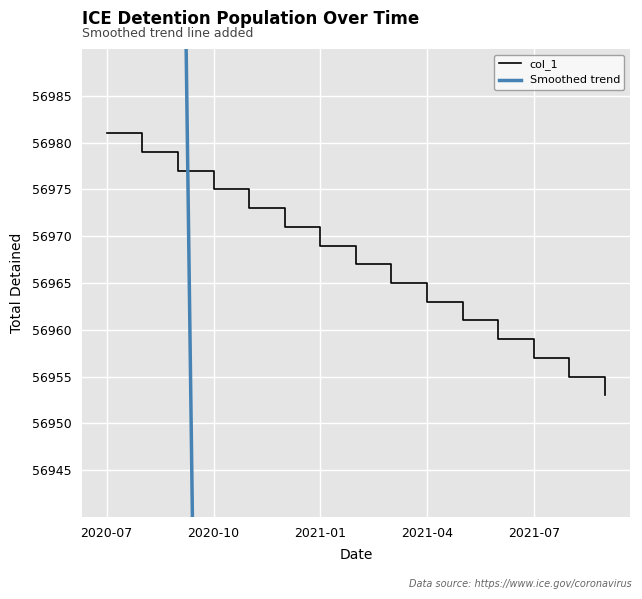

Between 2020-10 and 2021-07, which series saw the biggest shift?

Smoothed trend